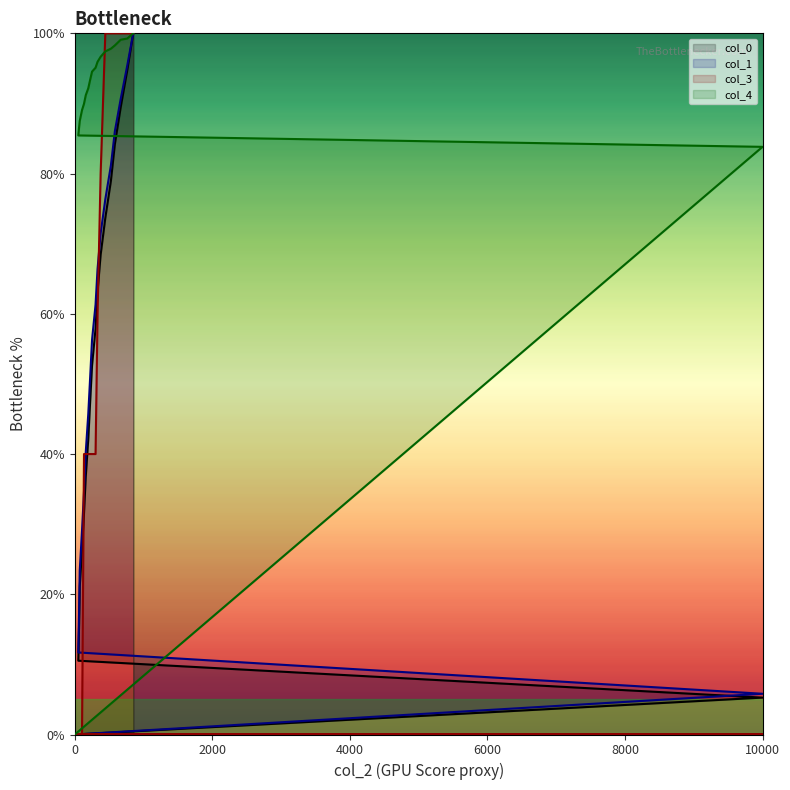

True or false: col_4 and col_1 intersect in this chart.

False